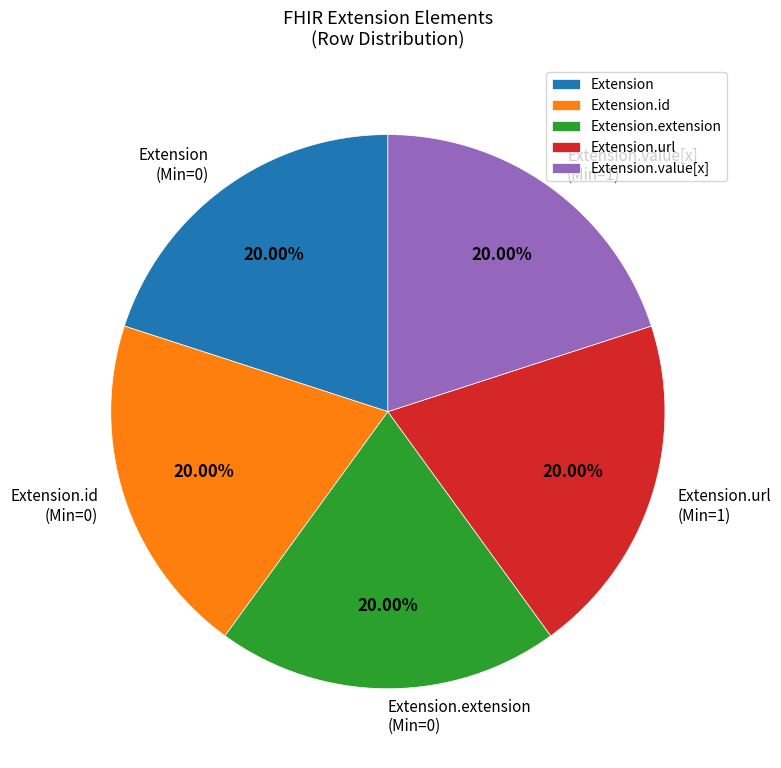

Does Extension.url represent more than half of the total?

No